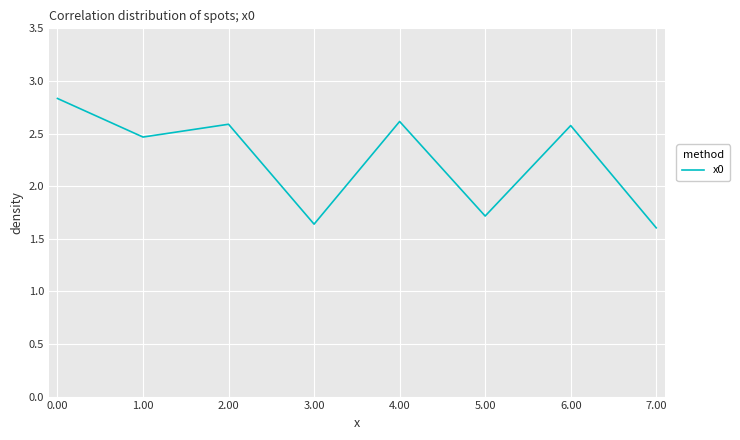

What is the sum of all values?

18.0